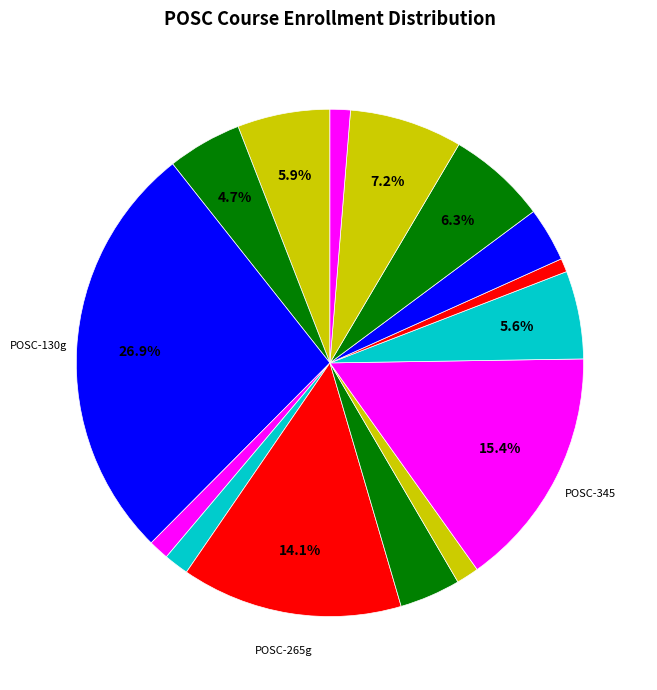

How many segments does this pie chart have?

15